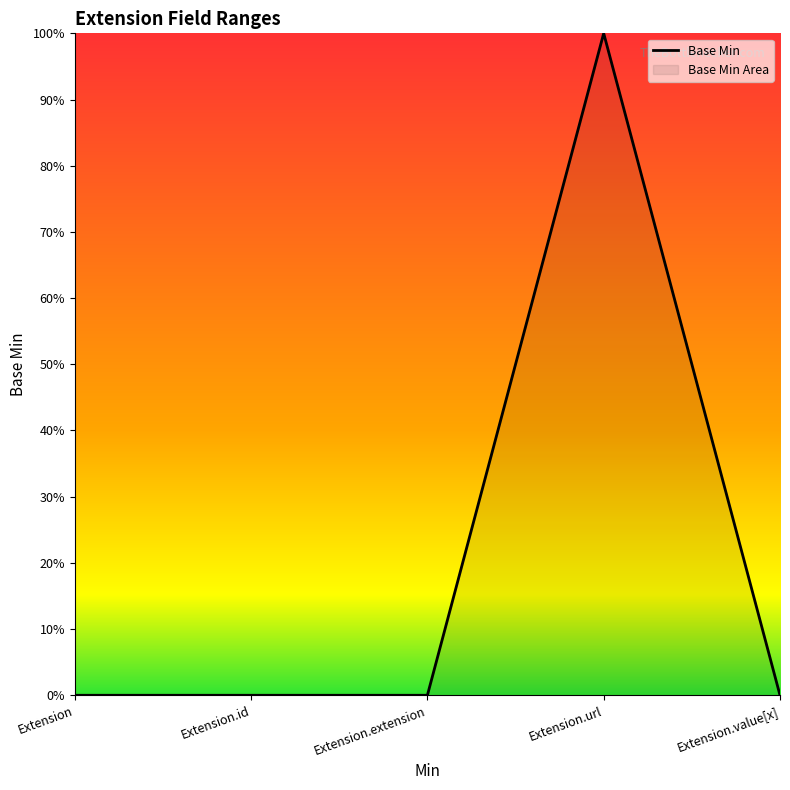

Between Extension.value[x] and Extension.url, which is larger?

Extension.url